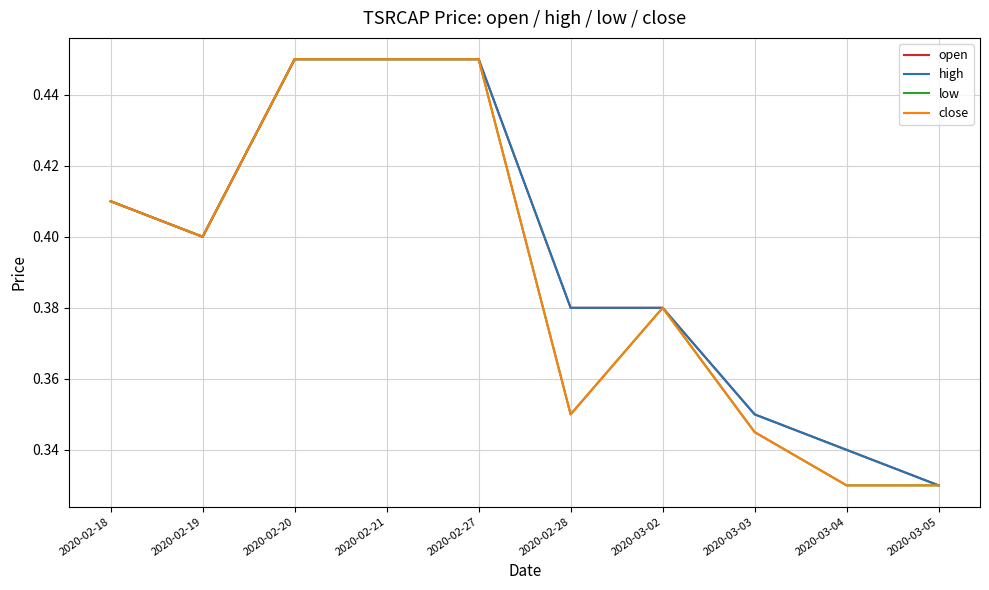

Reading right to left, what are all the values shown in this chart?

open: 2020-03-05=0.3	2020-03-04=0.3	2020-03-03=0.3	2020-03-02=0.4	2020-02-28=0.4	2020-02-27=0.5	2020-02-21=0.5	2020-02-20=0.5	2020-02-19=0.4	2020-02-18=0.4
high: 2020-03-05=0.3	2020-03-04=0.3	2020-03-03=0.3	2020-03-02=0.4	2020-02-28=0.4	2020-02-27=0.5	2020-02-21=0.5	2020-02-20=0.5	2020-02-19=0.4	2020-02-18=0.4
low: 2020-03-05=0.3	2020-03-04=0.3	2020-03-03=0.3	2020-03-02=0.4	2020-02-28=0.3	2020-02-27=0.5	2020-02-21=0.5	2020-02-20=0.5	2020-02-19=0.4	2020-02-18=0.4
close: 2020-03-05=0.3	2020-03-04=0.3	2020-03-03=0.3	2020-03-02=0.4	2020-02-28=0.3	2020-02-27=0.5	2020-02-21=0.5	2020-02-20=0.5	2020-02-19=0.4	2020-02-18=0.4